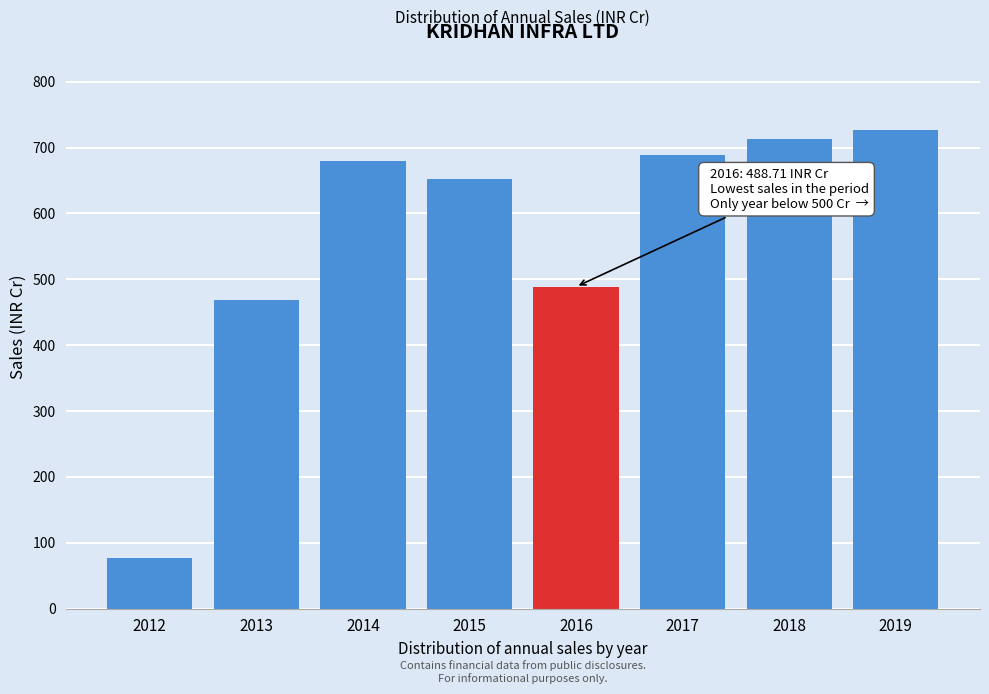

What is the value of the 6th bar from the left?

688.2